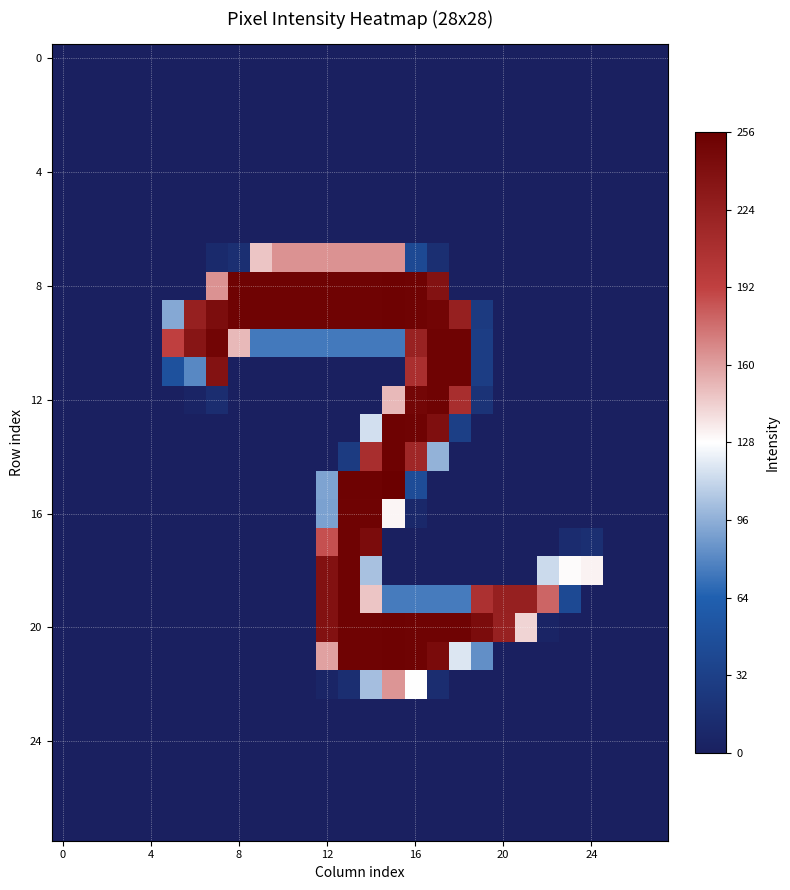

How many distinct data groups are displayed?

28